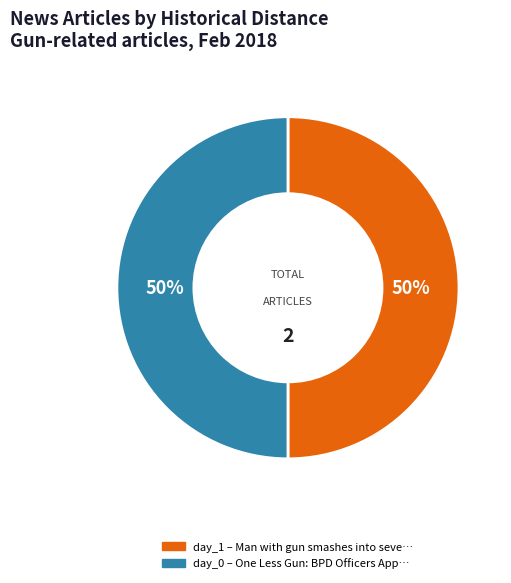

To the nearest percent, what is the average slice percentage?

50%